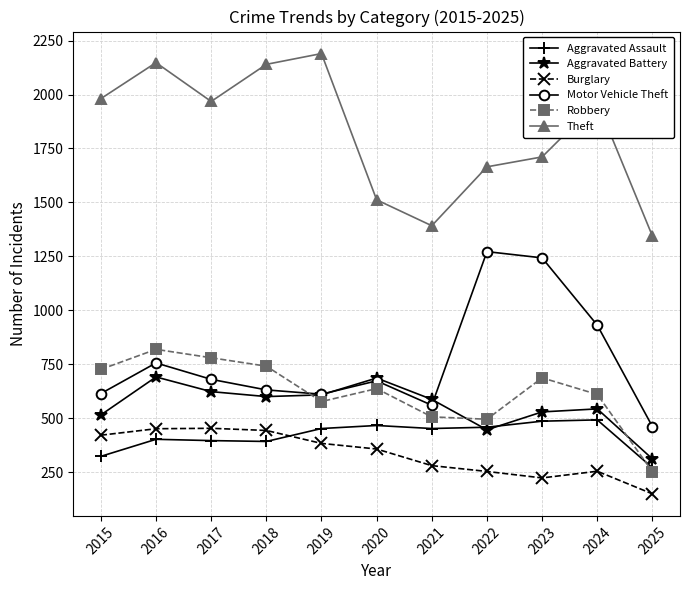

Which series ends up on top after the final intersection of Motor Vehicle Theft and Aggravated Battery?

Motor Vehicle Theft